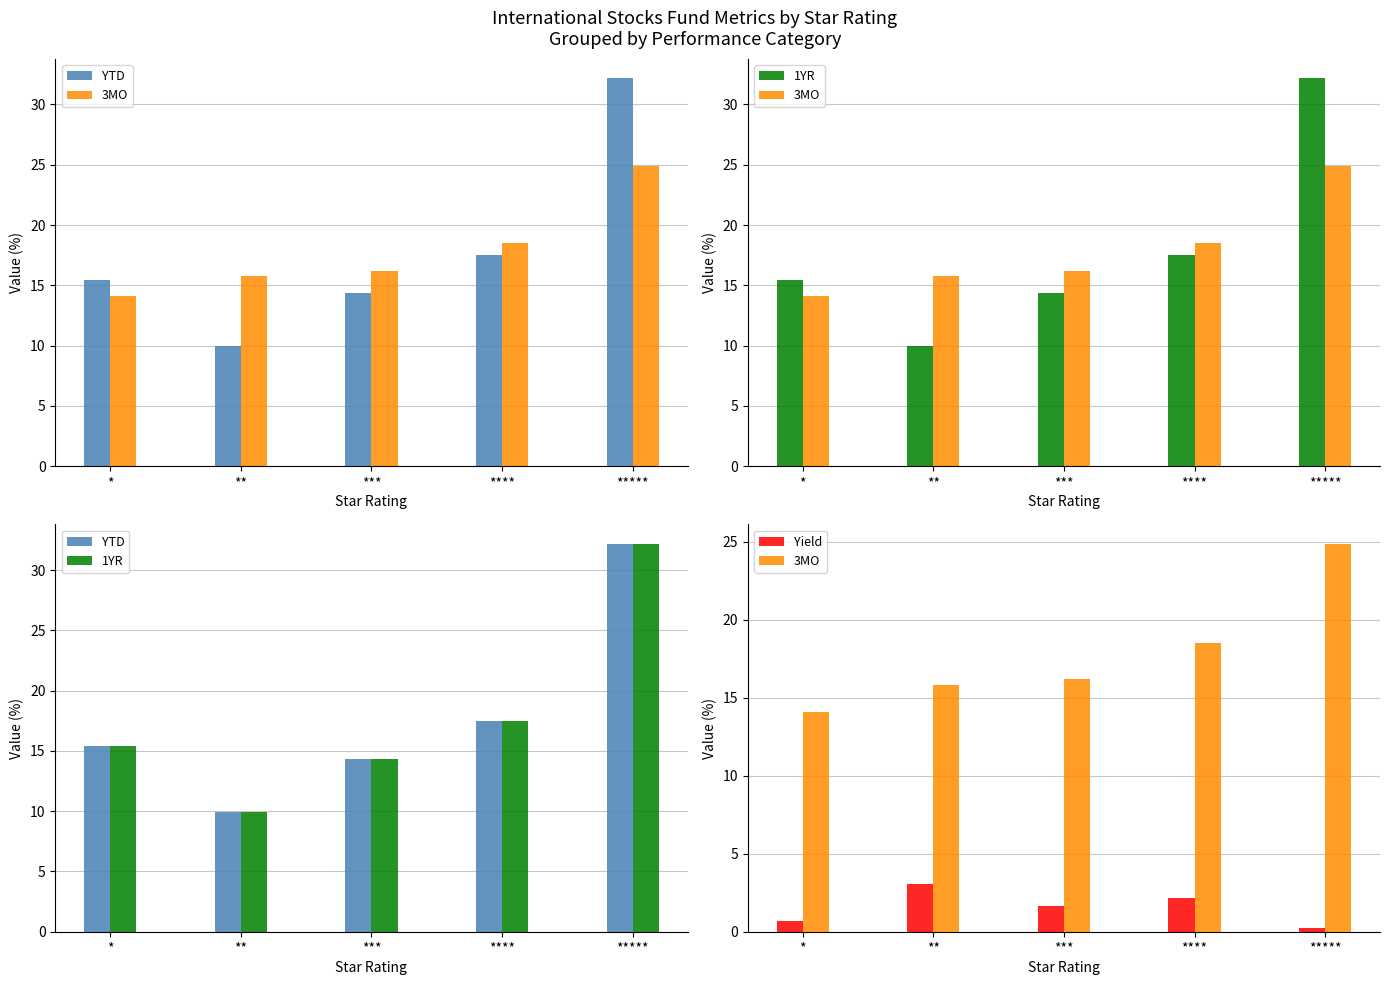

Count the number of categories in the chart.

5